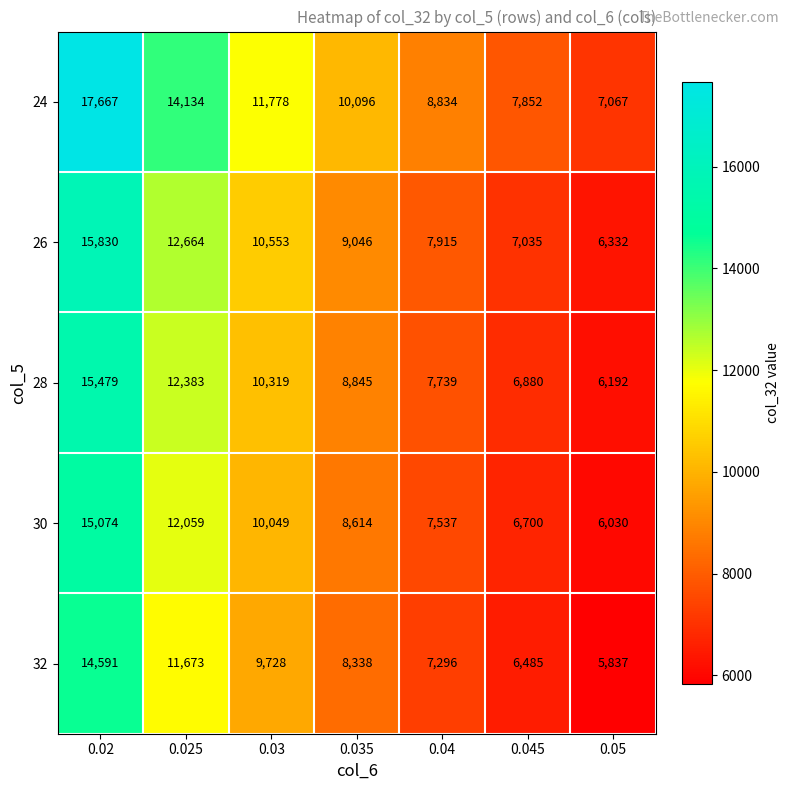

What is the difference between the maximum and minimum values in the 28 series?

9287